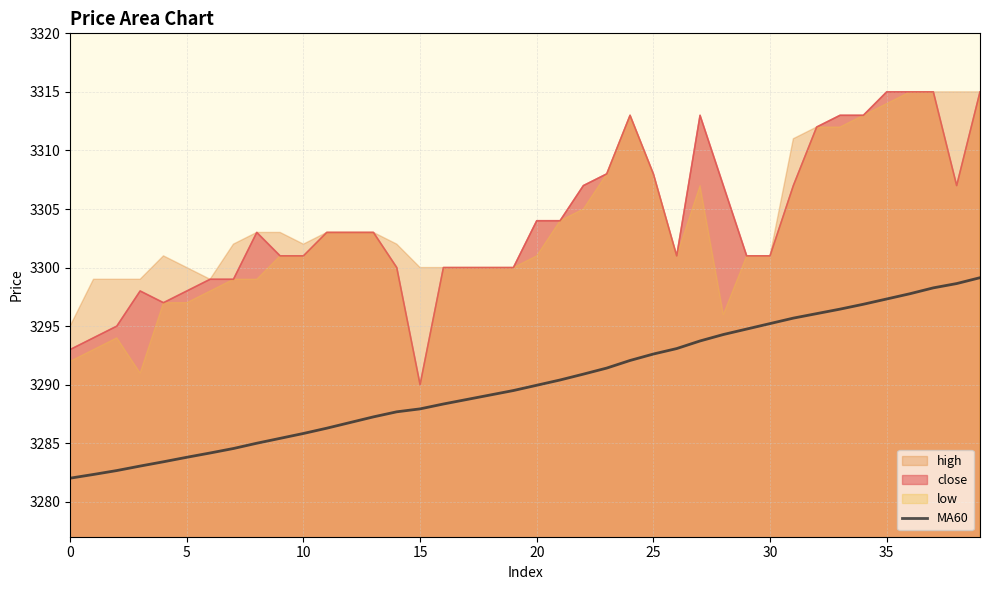

What is the change in value from 18 to 27?

+4.6